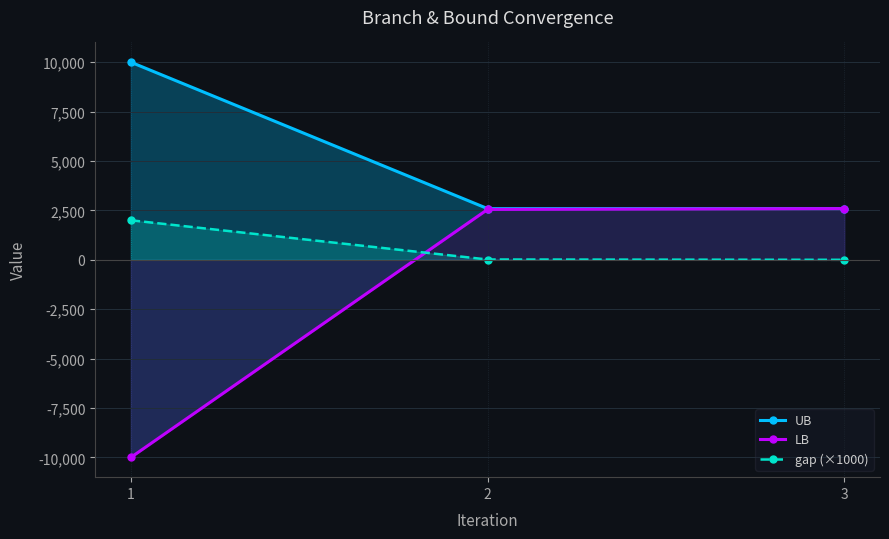

What is the value of the LB point at the 1st from the left?

-10000.0